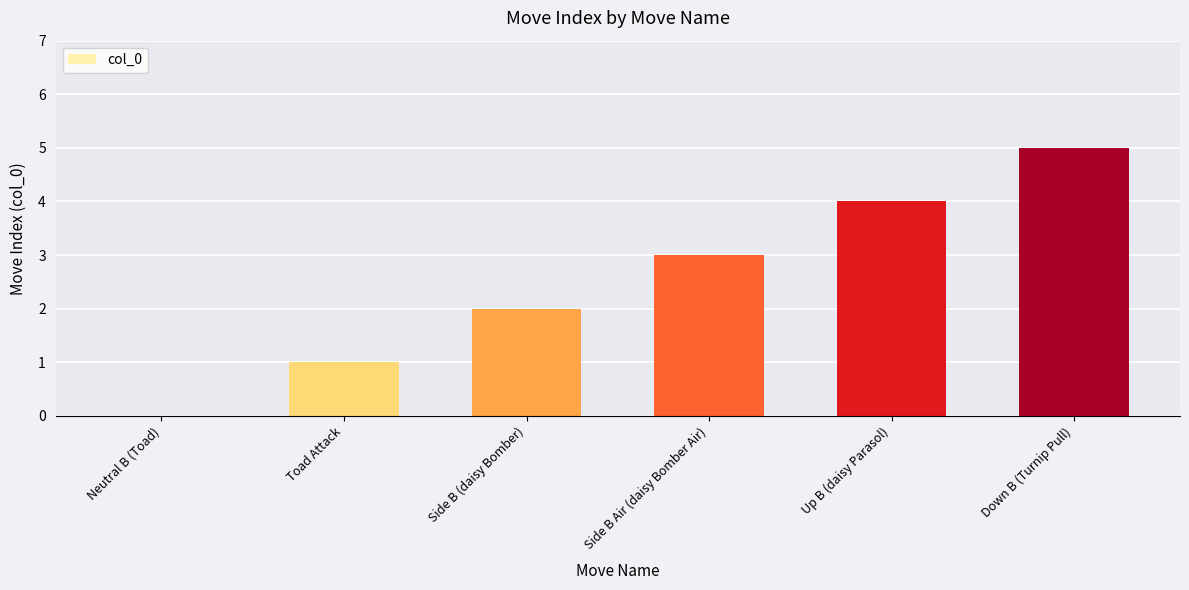

Read the value at Up B (daisy Parasol).

4